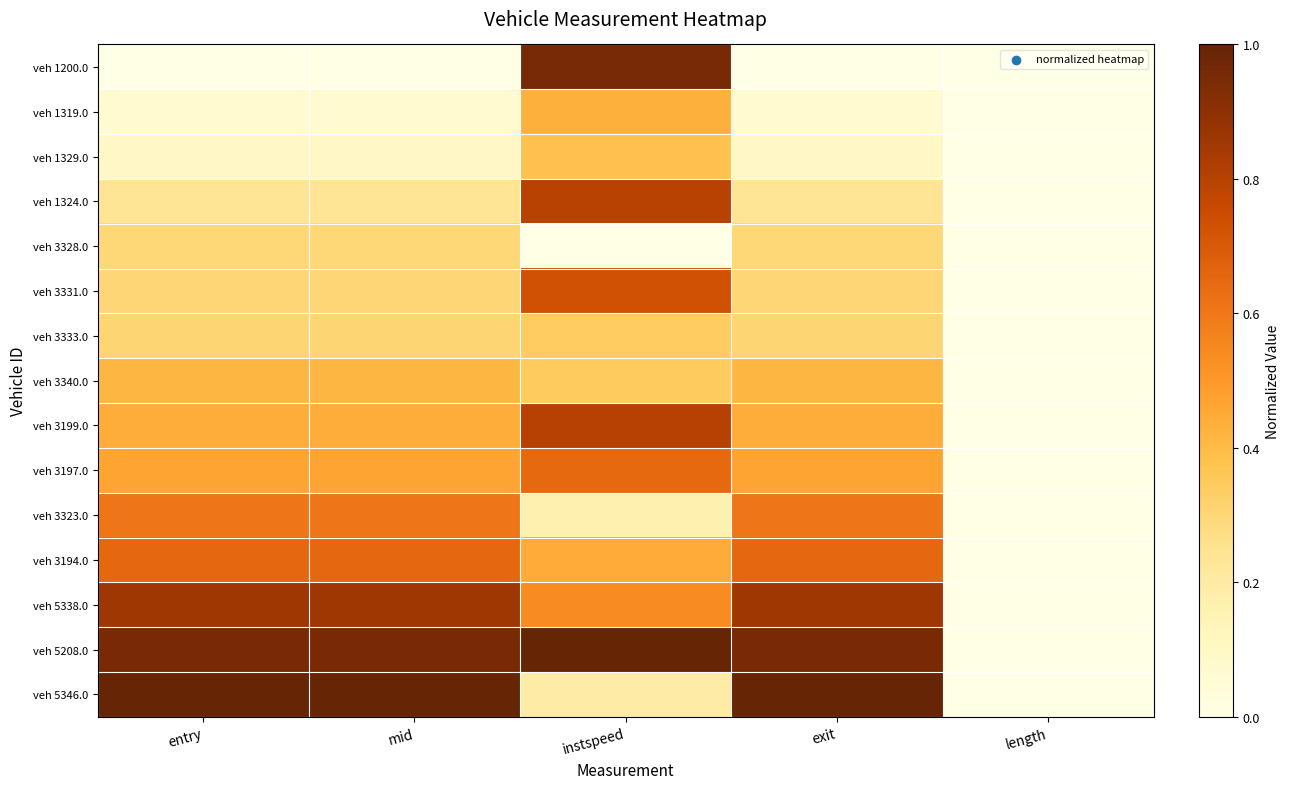

Reading right to left, transcribe all the data shown in this chart.

veh 1200.0: length=0.0	exit=0.0	instspeed=1.0	mid=0.0	entry=0.0
veh 1319.0: length=0.0	exit=0.1	instspeed=0.4	mid=0.1	entry=0.1
veh 1329.0: length=0.0	exit=0.1	instspeed=0.4	mid=0.1	entry=0.1
veh 1324.0: length=0.0	exit=0.2	instspeed=0.8	mid=0.2	entry=0.2
veh 3328.0: length=0.0	exit=0.3	instspeed=0.0	mid=0.3	entry=0.3
veh 3331.0: length=0.0	exit=0.3	instspeed=0.7	mid=0.3	entry=0.3
veh 3333.0: length=0.0	exit=0.3	instspeed=0.3	mid=0.3	entry=0.3
veh 3340.0: length=0.0	exit=0.4	instspeed=0.3	mid=0.4	entry=0.4
veh 3199.0: length=0.0	exit=0.4	instspeed=0.8	mid=0.4	entry=0.4
veh 3197.0: length=0.0	exit=0.5	instspeed=0.6	mid=0.5	entry=0.5
veh 3323.0: length=0.0	exit=0.6	instspeed=0.2	mid=0.6	entry=0.6
veh 3194.0: length=0.0	exit=0.6	instspeed=0.4	mid=0.6	entry=0.6
veh 5338.0: length=0.0	exit=0.9	instspeed=0.5	mid=0.9	entry=0.9
veh 5208.0: length=0.0	exit=0.9	instspeed=1.0	mid=0.9	entry=0.9
veh 5346.0: length=0.0	exit=1.0	instspeed=0.2	mid=1.0	entry=1.0